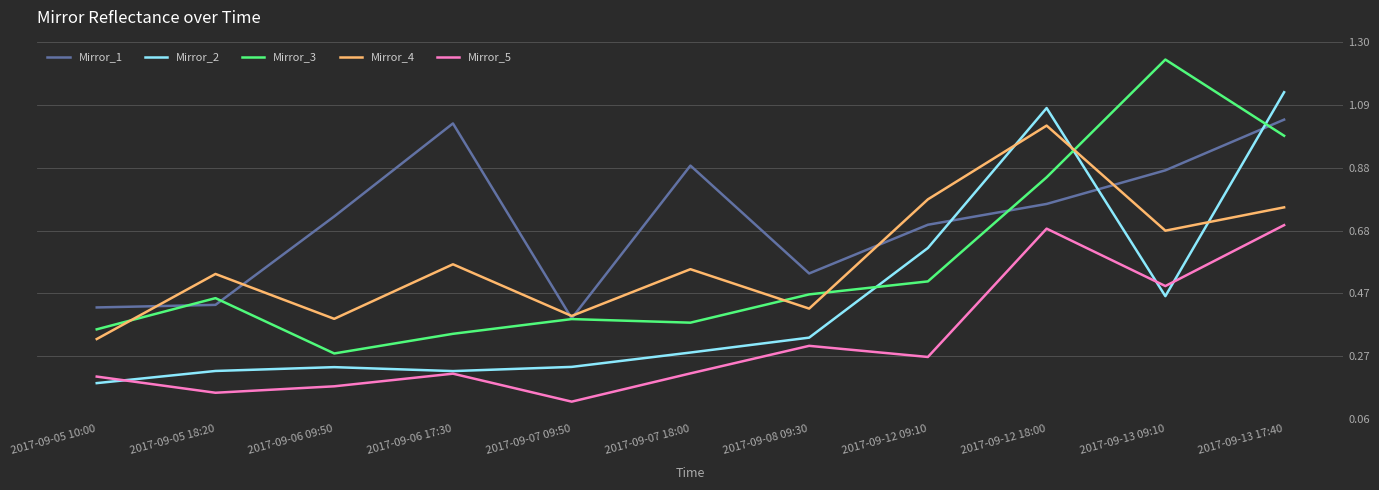

Is it true that Mirror_2 equals 0.2 at 2017-09-07 18:00?

False